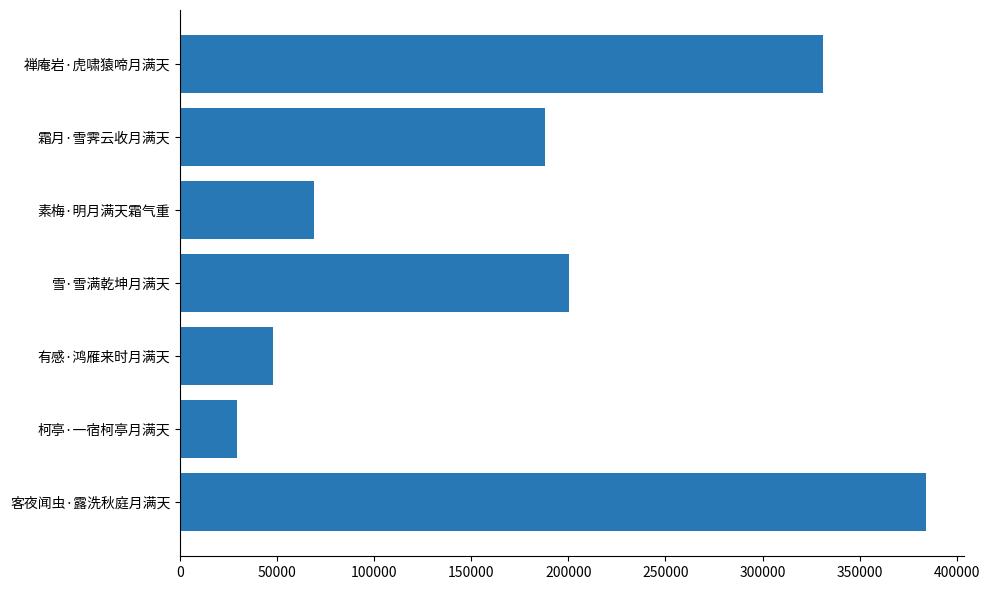

How many values are below 188080?

3